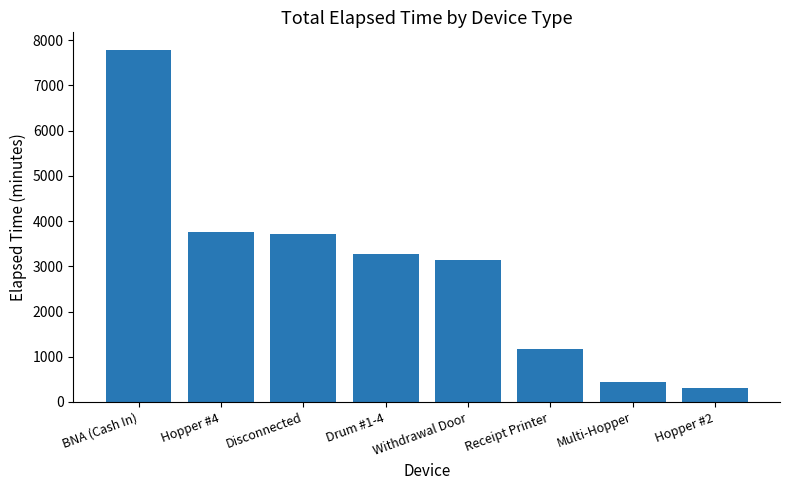

Which label corresponds to the largest value in the chart?

BNA (Cash In)